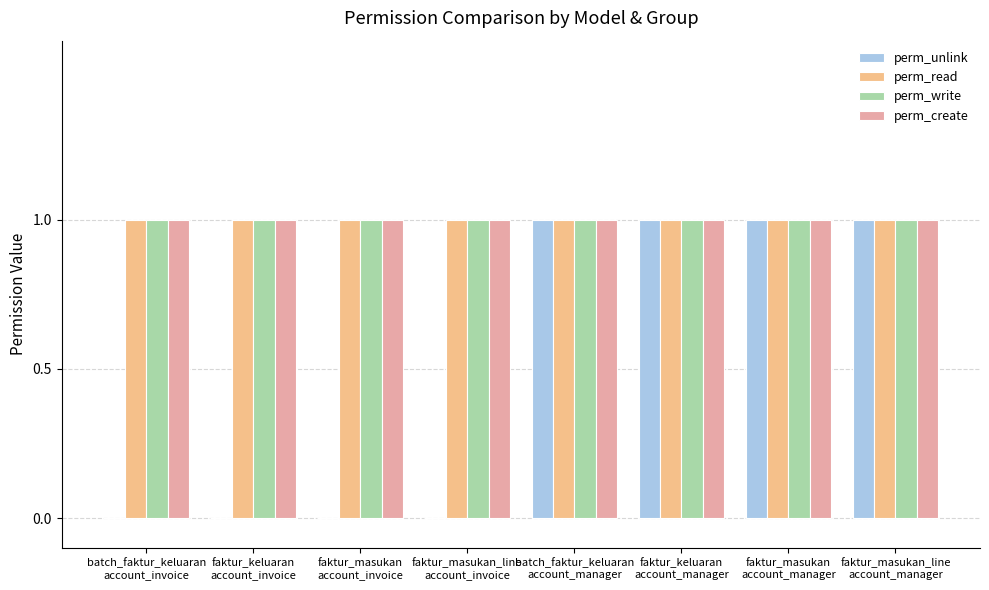

What value does the perm_write series have at faktur_masukan
account_manager?

1